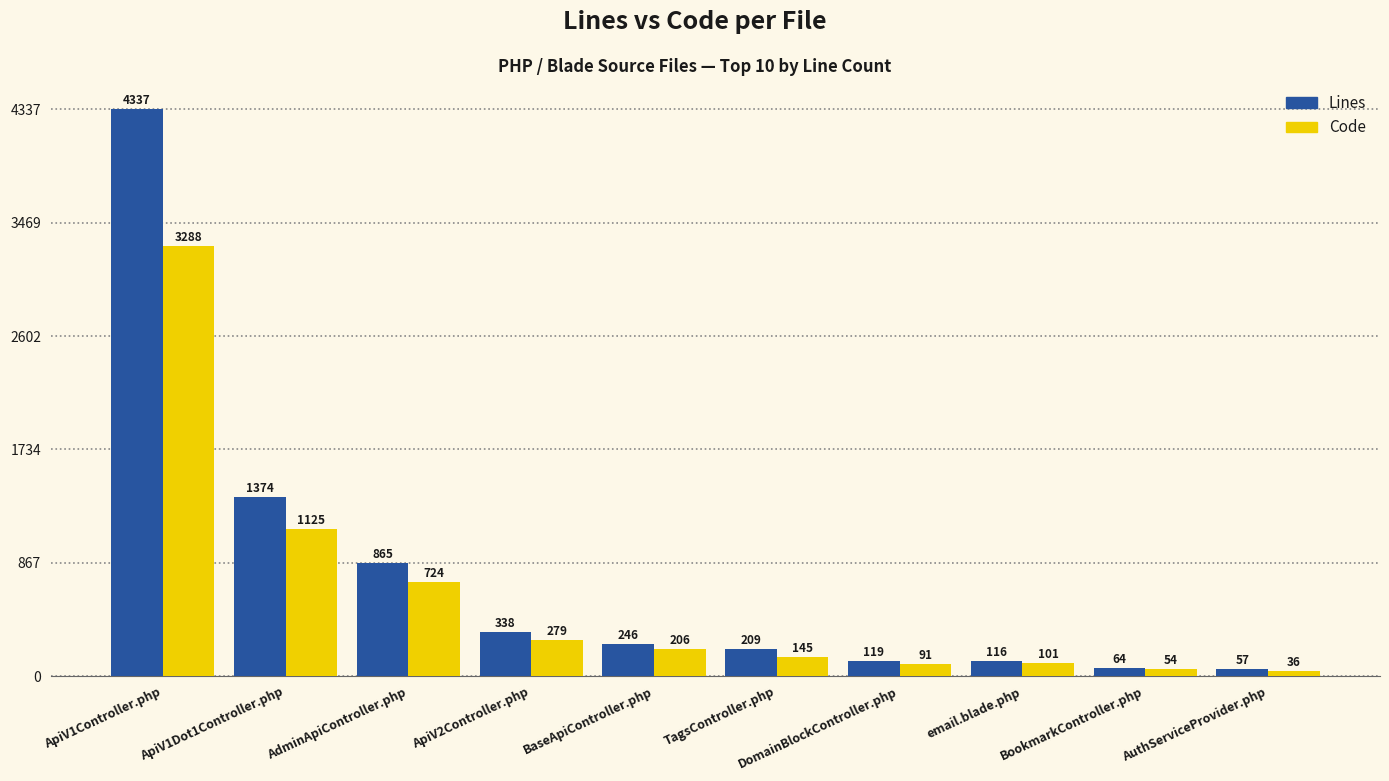

What is the value of the Code bar at the 1st from the left?

3288